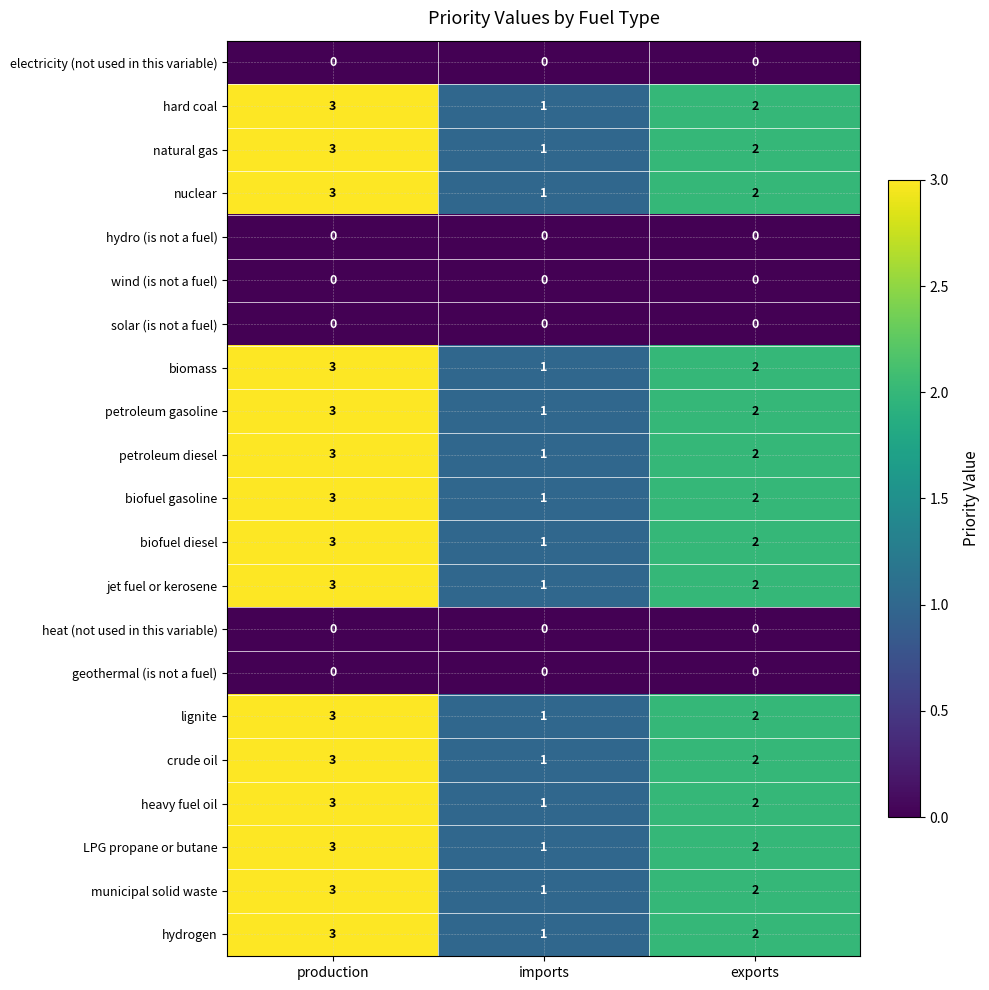

What is the spread (max minus min) of values at production?

3